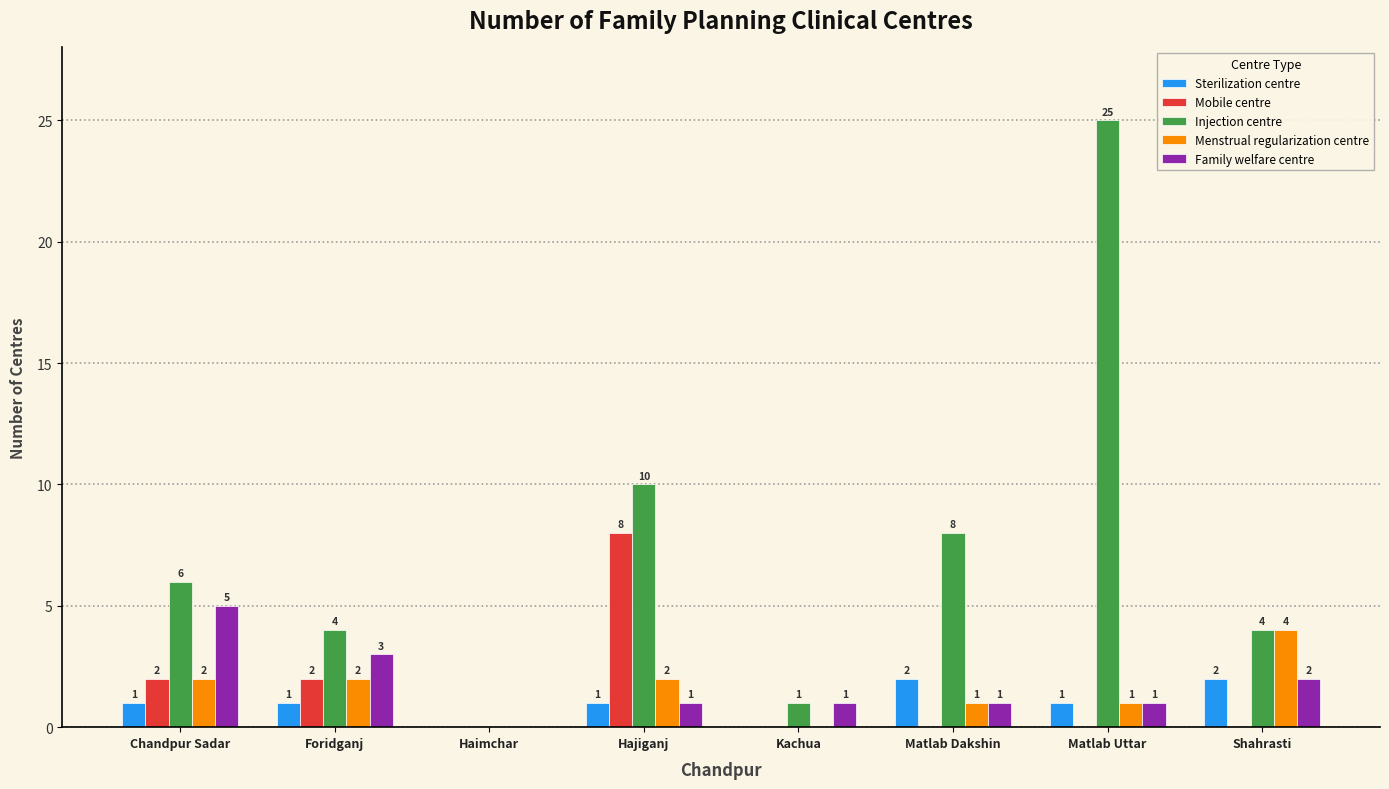

What is the total value across all series at Shahrasti?

12